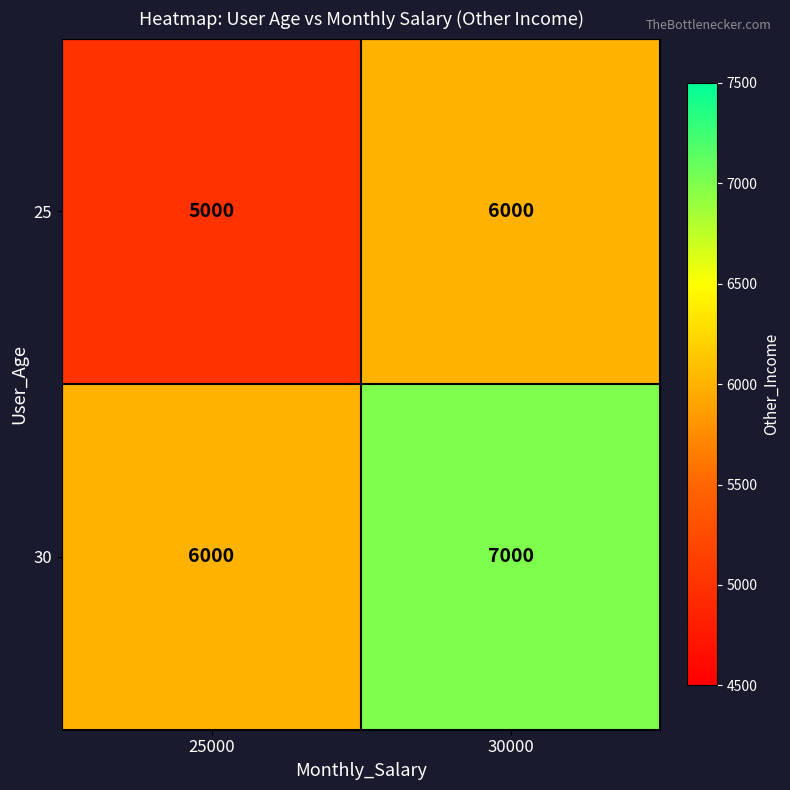

What is the greatest value displayed?

7000